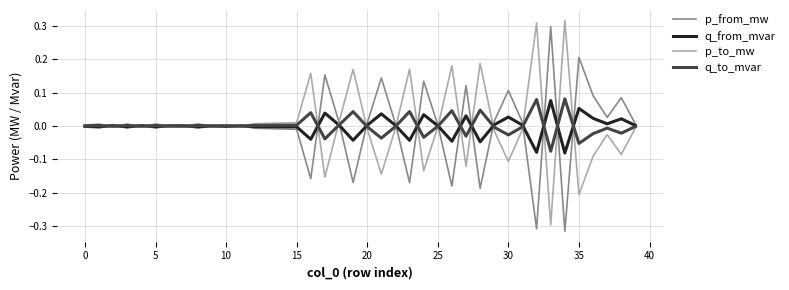

Reading left to right, list all the values displayed in this chart.

p_from_mw: -0.0	-0.0	0.0	-0.0	0.0	-0.0	0.0	0.0	-0.0	0.0	-0.0	0.0	-0.0	-0.0	-0.0	-0.0	-0.2	0.2	0.0	-0.2	0.0	0.1	0.0	-0.2	0.1	0.0	-0.2	0.1	-0.2	0.0	0.1	0.0	-0.3	0.3	-0.3	0.2	0.1	0.0	0.1	0.0
q_from_mvar: -0.0	-0.0	0.0	-0.0	0.0	-0.0	0.0	0.0	-0.0	0.0	-0.0	0.0	-0.0	-0.0	-0.0	-0.0	-0.0	0.0	0.0	-0.0	0.0	0.0	0.0	-0.0	0.0	0.0	-0.0	0.0	-0.0	0.0	0.0	0.0	-0.1	0.1	-0.1	0.1	0.0	0.0	0.0	0.0
p_to_mw: 0.0	0.0	-0.0	0.0	-0.0	0.0	-0.0	-0.0	0.0	-0.0	0.0	-0.0	0.0	0.0	0.0	0.0	0.2	-0.2	0.0	0.2	-0.0	-0.1	-0.0	0.2	-0.1	-0.0	0.2	-0.1	0.2	-0.0	-0.1	-0.0	0.3	-0.3	0.3	-0.2	-0.1	-0.0	-0.1	-0.0
q_to_mvar: 0.0	0.0	-0.0	0.0	-0.0	0.0	-0.0	-0.0	0.0	-0.0	0.0	-0.0	0.0	0.0	0.0	0.0	0.0	-0.0	0.0	0.0	-0.0	-0.0	-0.0	0.0	-0.0	-0.0	0.0	-0.0	0.0	-0.0	-0.0	-0.0	0.1	-0.1	0.1	-0.1	-0.0	-0.0	-0.0	-0.0